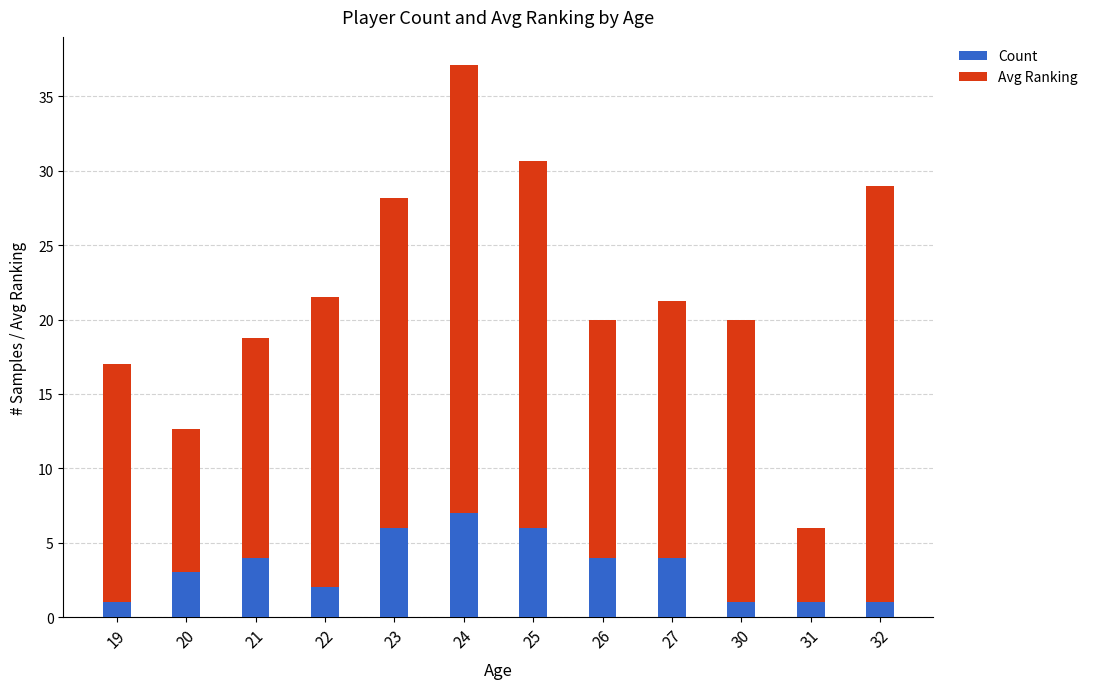

What is the maximum value for Count?

7.0